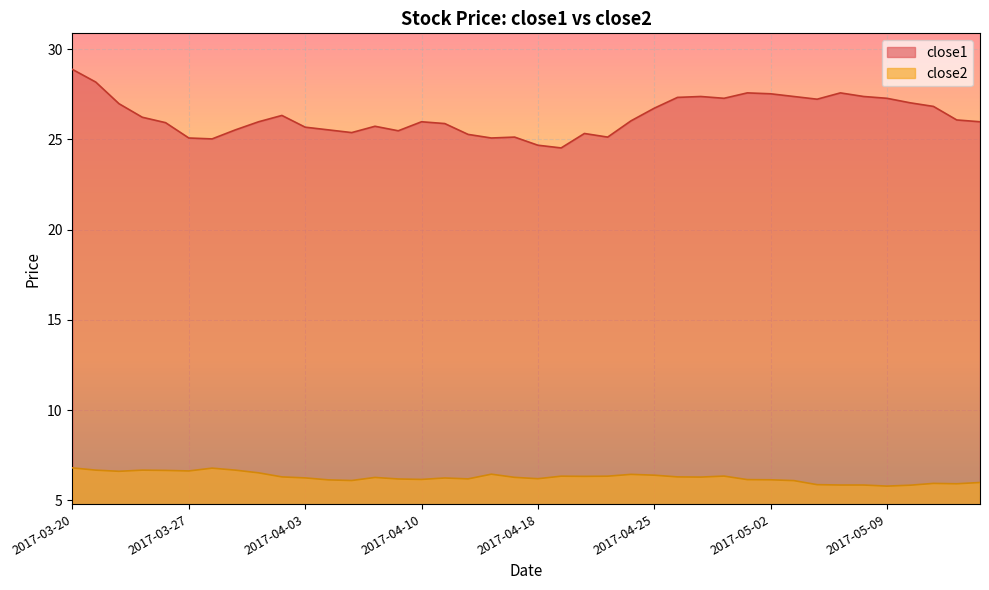

Rank the series by their maximum value, from highest to lowest.

close1, close2